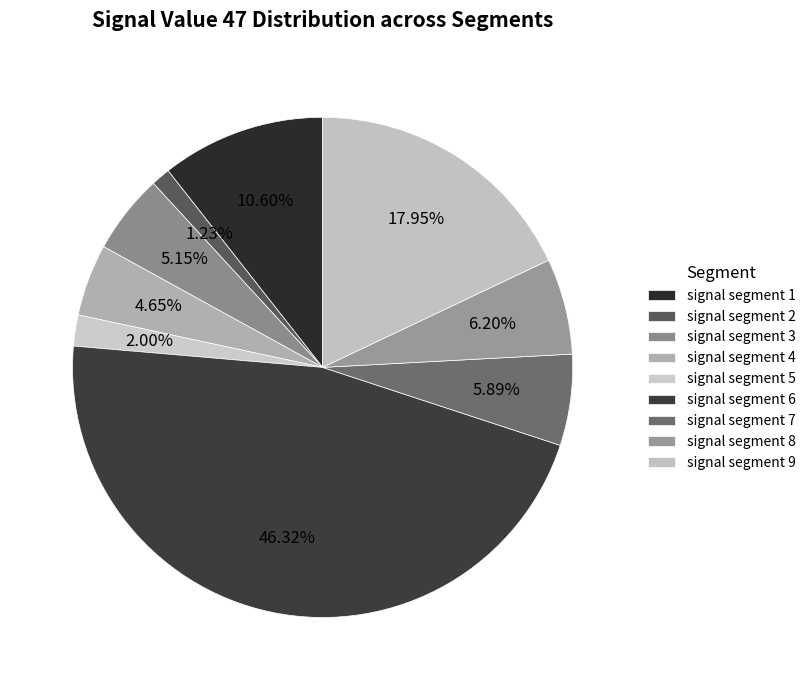

To the nearest percent, what portion does signal segment 4 represent?

5%